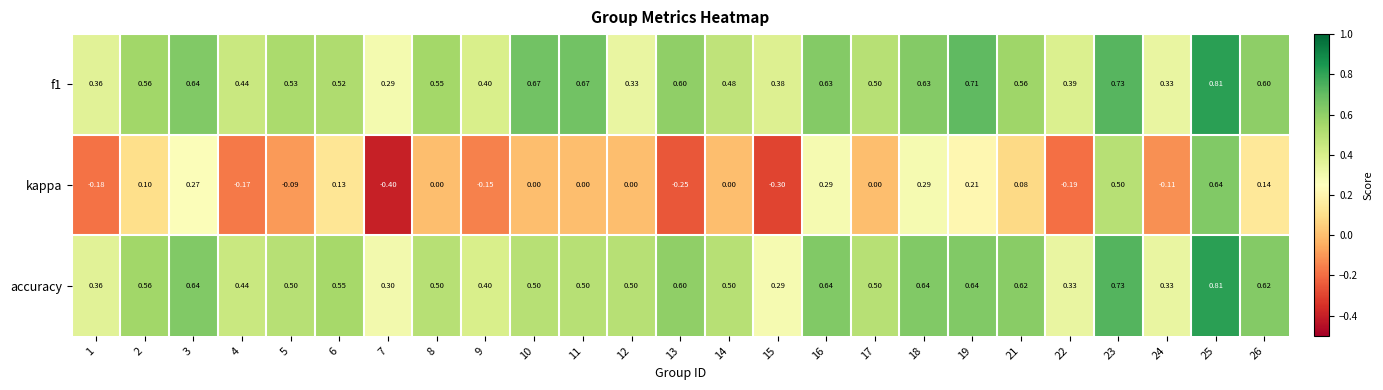

Which series has the largest range (max minus min)?

kappa